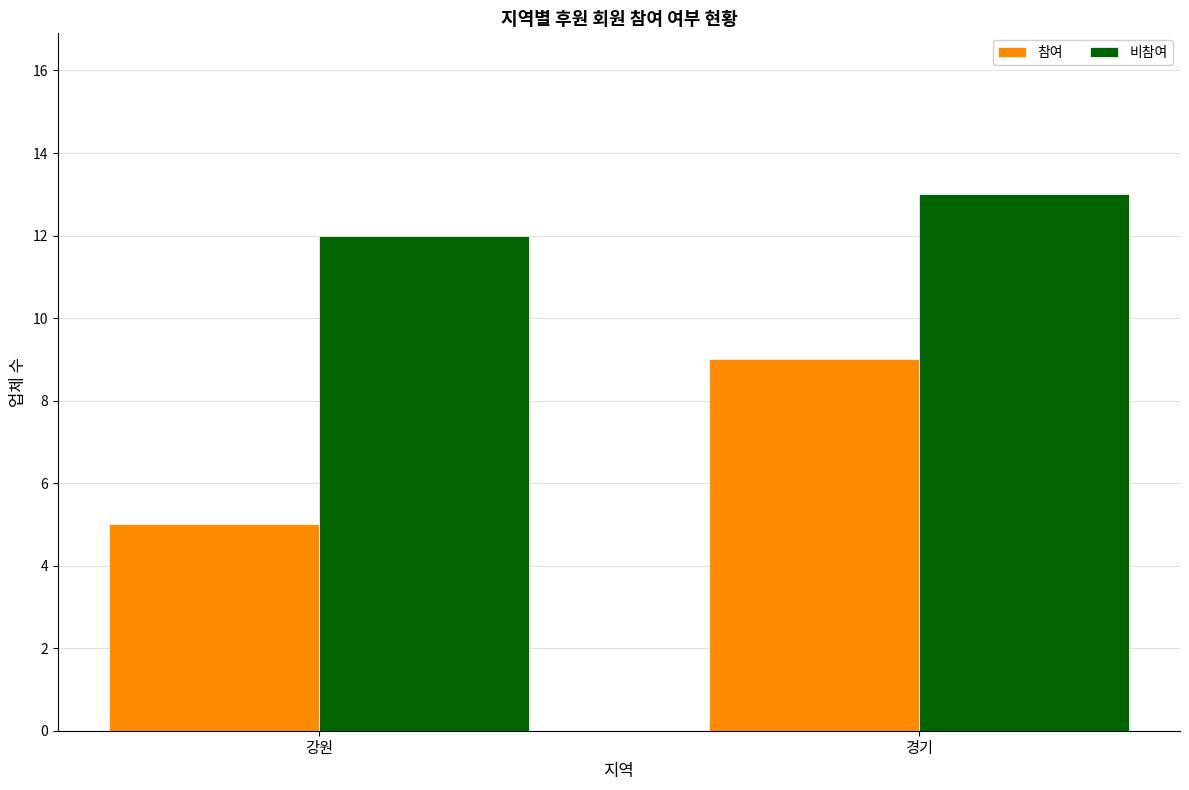

What is the sum of the 비참여 values at 강원 and 경기?

25